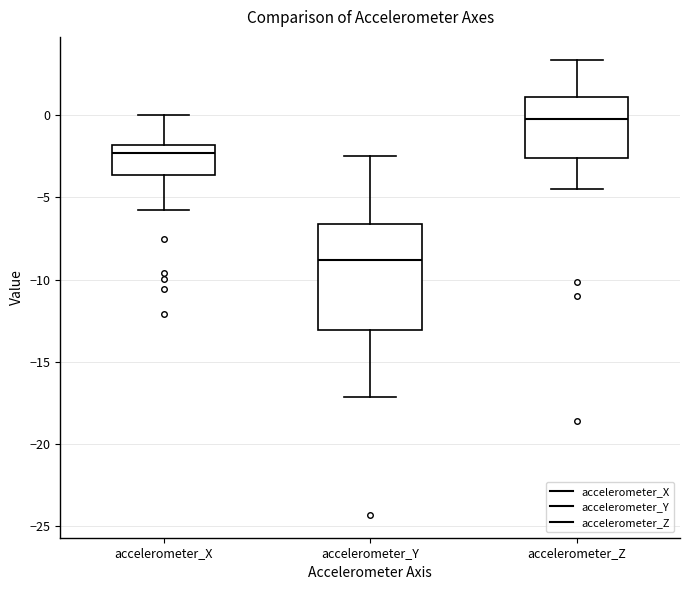

Reading left to right, transcribe this box plot: for each box, give where its median line is, the range the box spans, and where its two whiskers end, as read against the y-axis. The values are not printed on the chart, so give them approximately, as read against the axis.

accelerometer_X: median -2.5, box -3.5 to -2.0, whiskers -6.0 to 0.0
accelerometer_Y: median -9.0, box -13.0 to -6.5, whiskers -17.0 to -2.5
accelerometer_Z: median -0.5, box -2.5 to 1.0, whiskers -4.5 to 3.5